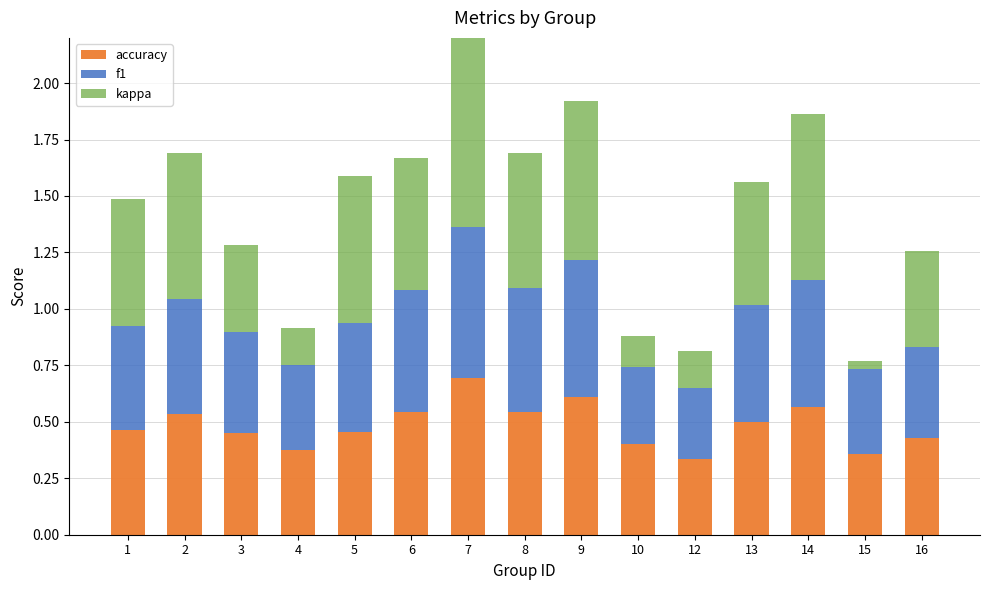

What is the difference between the highest and lowest values at 12?

0.2